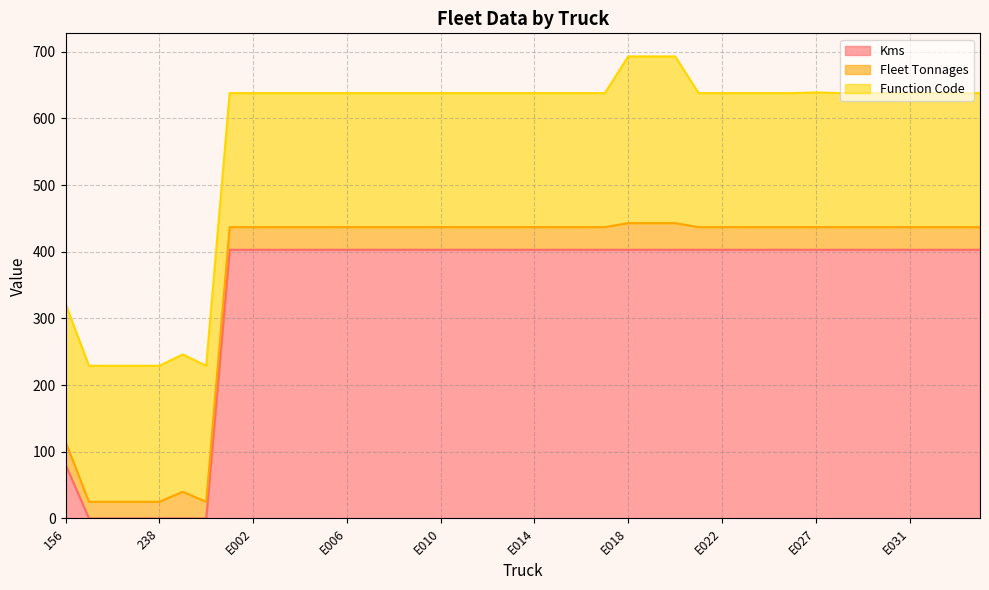

List the labels in order of Function Code value, largest first.

E018, E019, E020, 156, 4, 2, 236, 237, 238, D-06, E027, E001, E002, E003, E004, E005, E006, E007, E008, E009, E010, E011, E012, E013, E014, E015, E016, E017, E021, E022, E023, E024, E025, E028, E029, E030, E031, E032, E033, E036